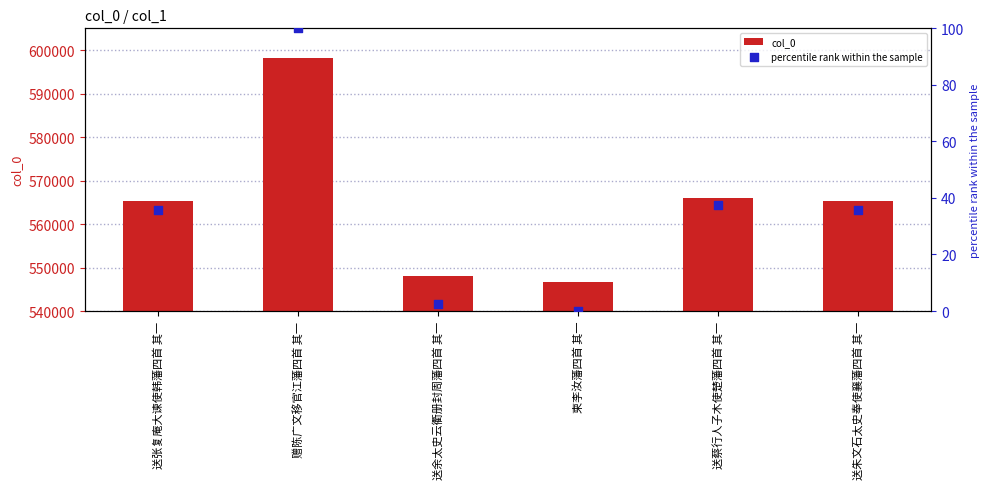

At which category is the sum across all series the highest?

赠陈广文移官江藩四首 其一